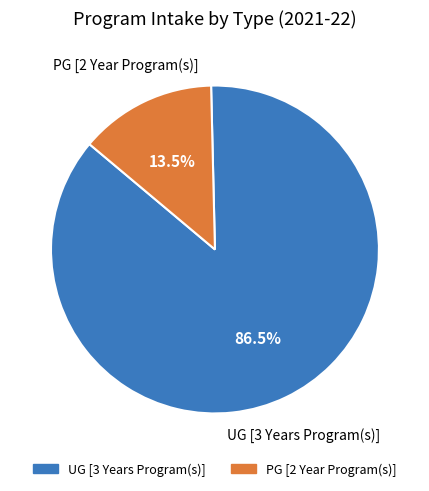

The PG [2 Year Program(s)] slice represents 24% of the pie. True or false?

False